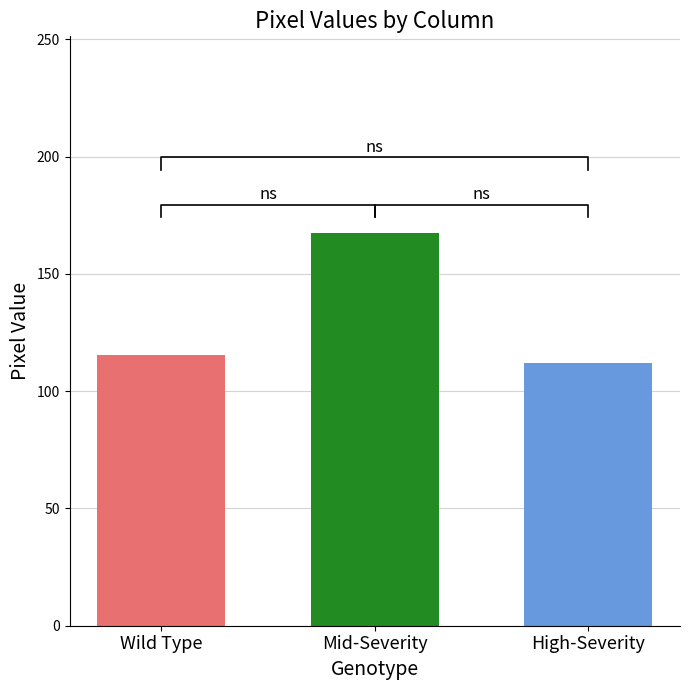

What is the value of the 1st bar from the left?

115.3